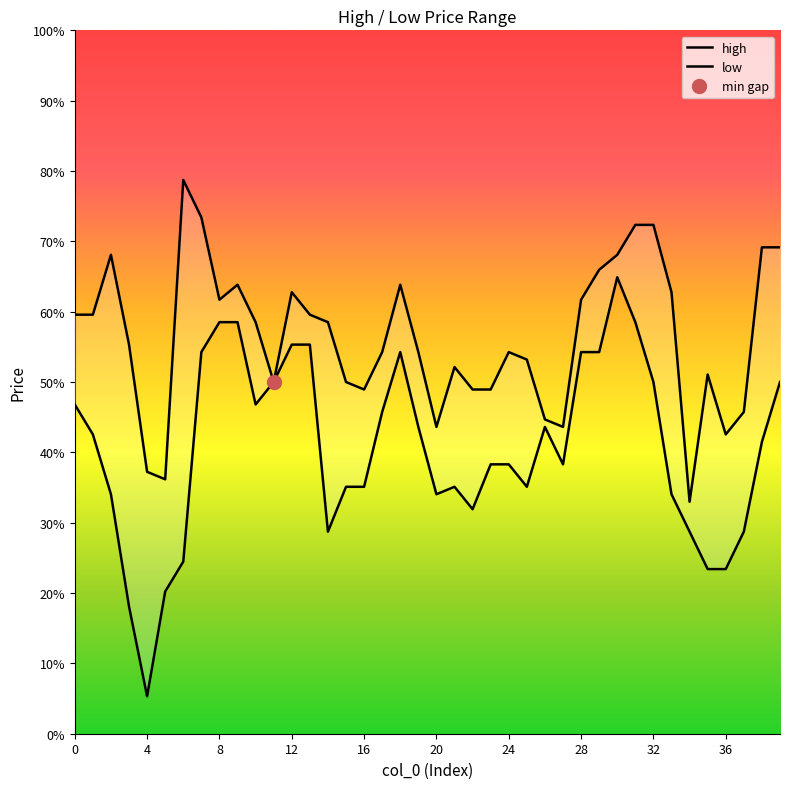

Rank the series by their average value, from lowest to highest.

low, high